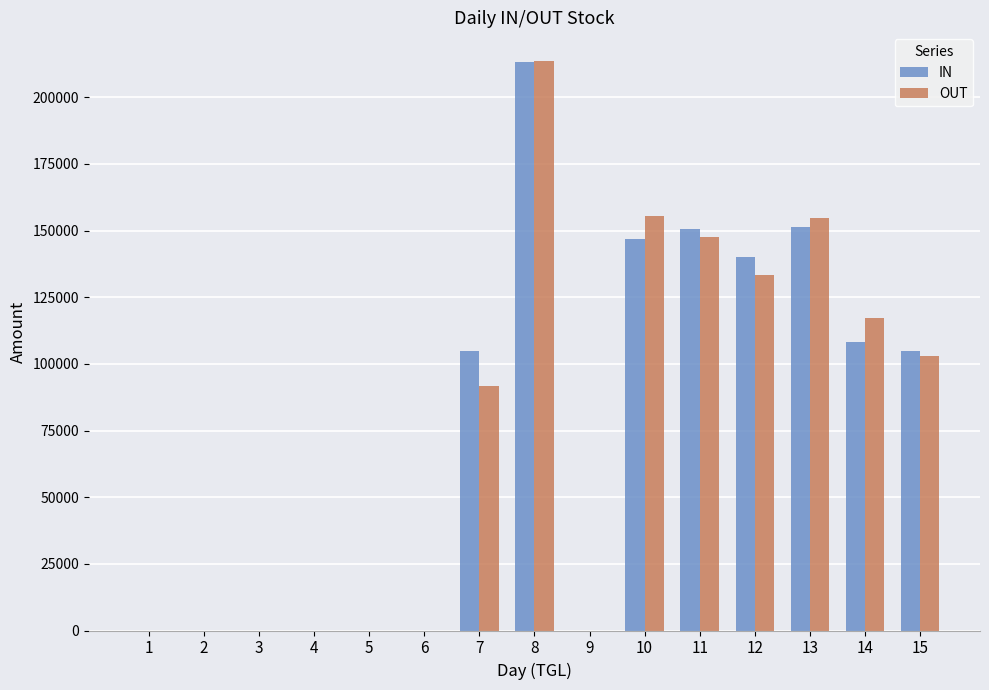

Is the value of OUT at 4 greater than the value of IN at 8?

No